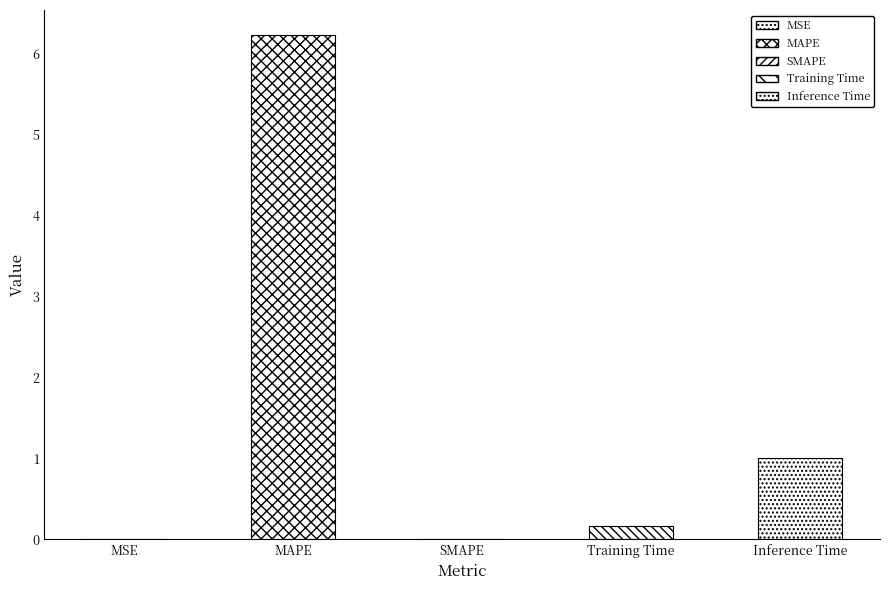

Is it true that the value at MAPE is 6.2?

True